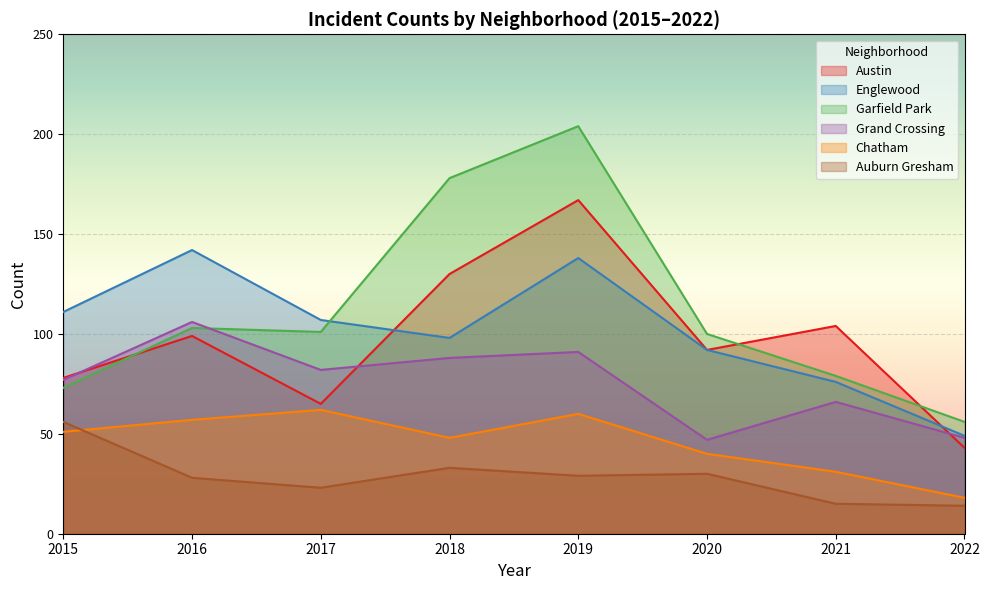

What is the sum of all Austin values?

778